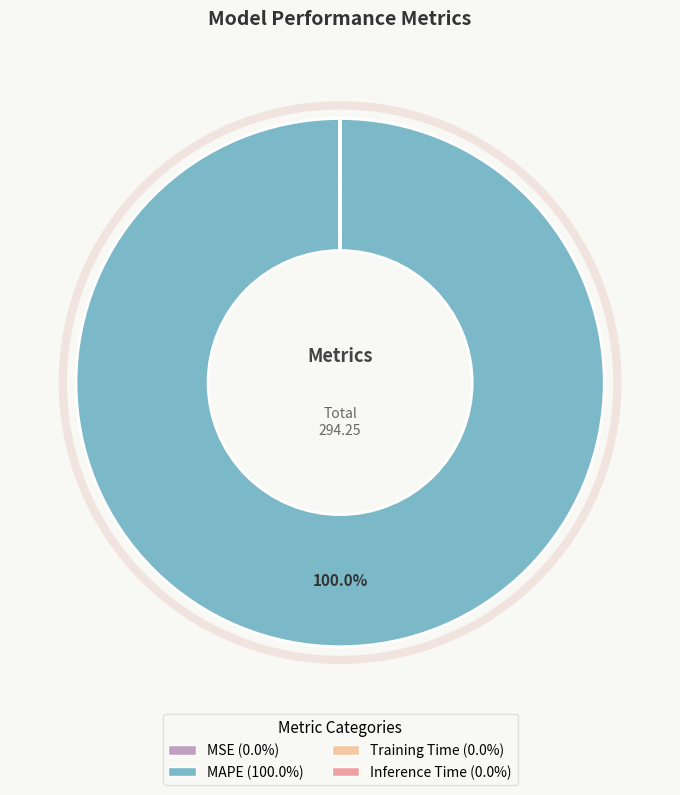

Is there any slice that represents more than half of the pie?

Yes